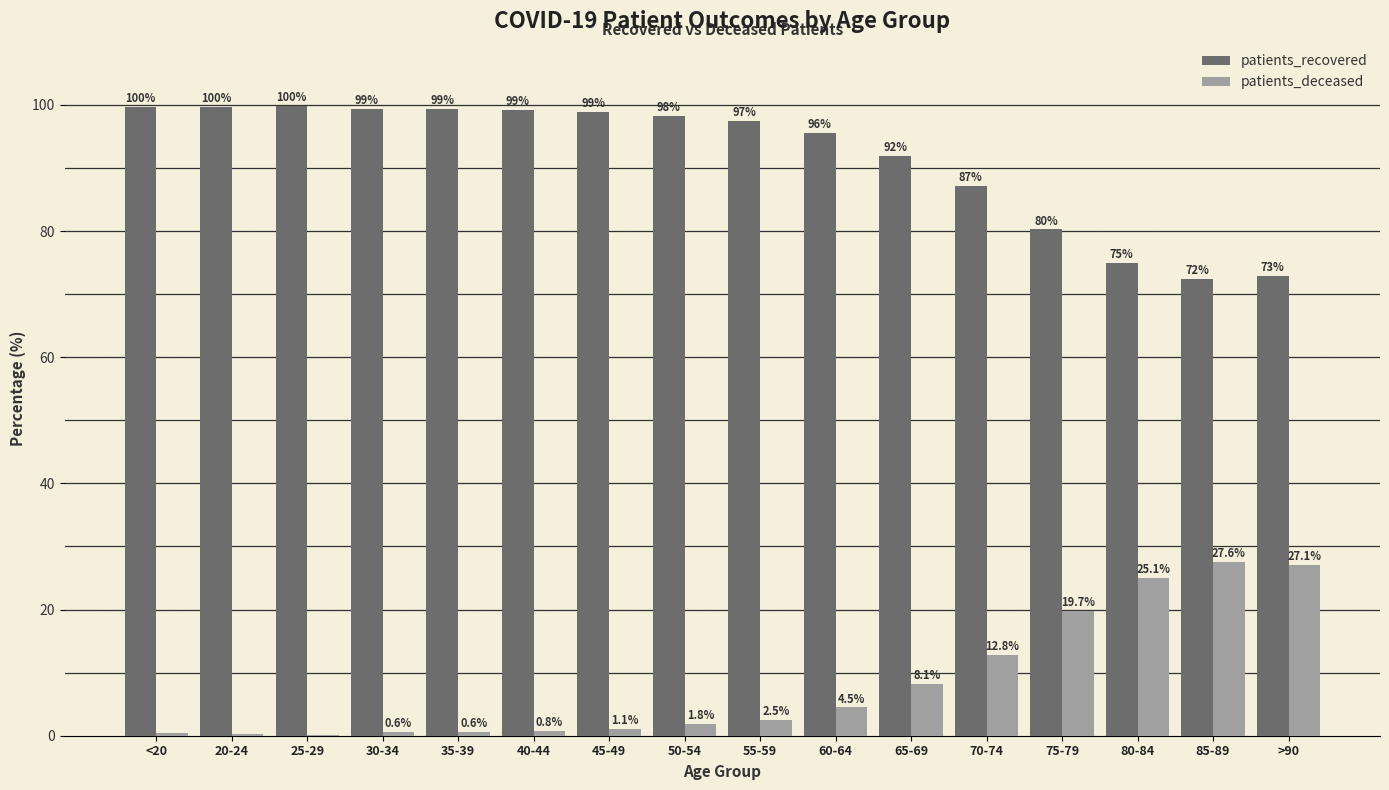

What is the greatest value displayed?

99.8